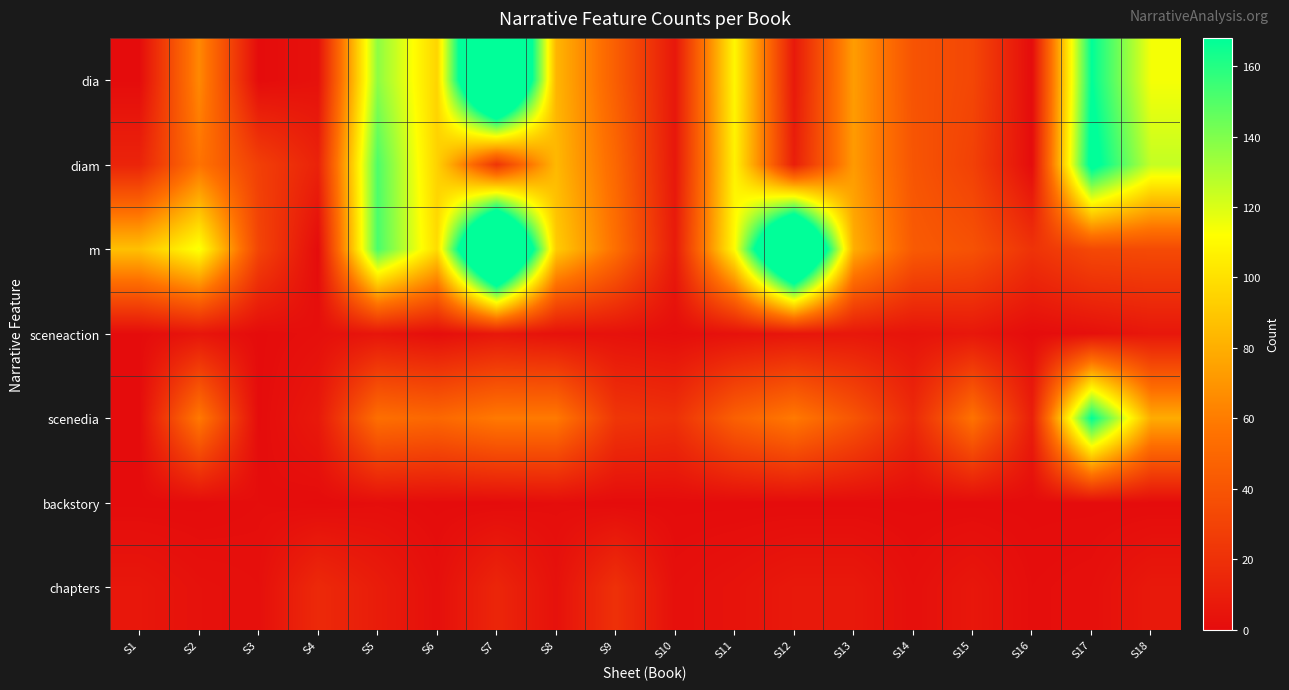

Reading left to right, extract all data points from this chart.

dia: S1=0	S2=65	S3=0	S4=3	S5=137	S6=95	S7=294	S8=83	S9=45	S10=6	S11=109	S12=7	S13=73	S14=39	S15=32	S16=0	S17=168	S18=114
diam: S1=13	S2=56	S3=28	S4=12	S5=151	S6=94	S7=22	S8=84	S9=50	S10=6	S11=107	S12=10	S13=72	S14=40	S15=29	S16=0	S17=176	S18=125
m: S1=87	S2=114	S3=31	S4=0	S5=152	S6=98	S7=294	S8=92	S9=54	S10=8	S11=111	S12=281	S13=80	S14=43	S15=38	S16=21	S17=33	S18=34
sceneaction: S1=0	S2=5	S3=0	S4=2	S5=5	S6=1	S7=6	S8=3	S9=3	S10=1	S11=3	S12=5	S13=6	S14=4	S15=6	S16=0	S17=2	S18=6
scenedia: S1=0	S2=59	S3=0	S4=7	S5=54	S6=50	S7=59	S8=59	S9=23	S10=20	S11=46	S12=59	S13=40	S14=16	S15=56	S16=10	S17=168	S18=79
backstory: S1=0	S2=0	S3=1	S4=0	S5=1	S6=0	S7=0	S8=1	S9=0	S10=0	S11=0	S12=0	S13=0	S14=0	S15=0	S16=0	S17=0	S18=0
chapters: S1=6	S2=3	S3=2	S4=16	S5=9	S6=2	S7=14	S8=3	S9=20	S10=2	S11=4	S12=7	S13=7	S14=2	S15=6	S16=1	S17=2	S18=7